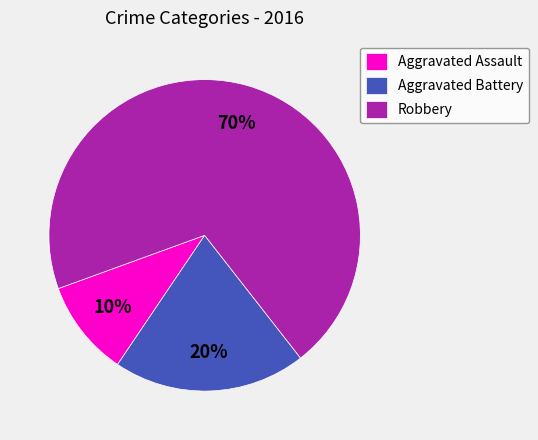

To the nearest percent, what percentage of the pie is Aggravated Assault?

10%